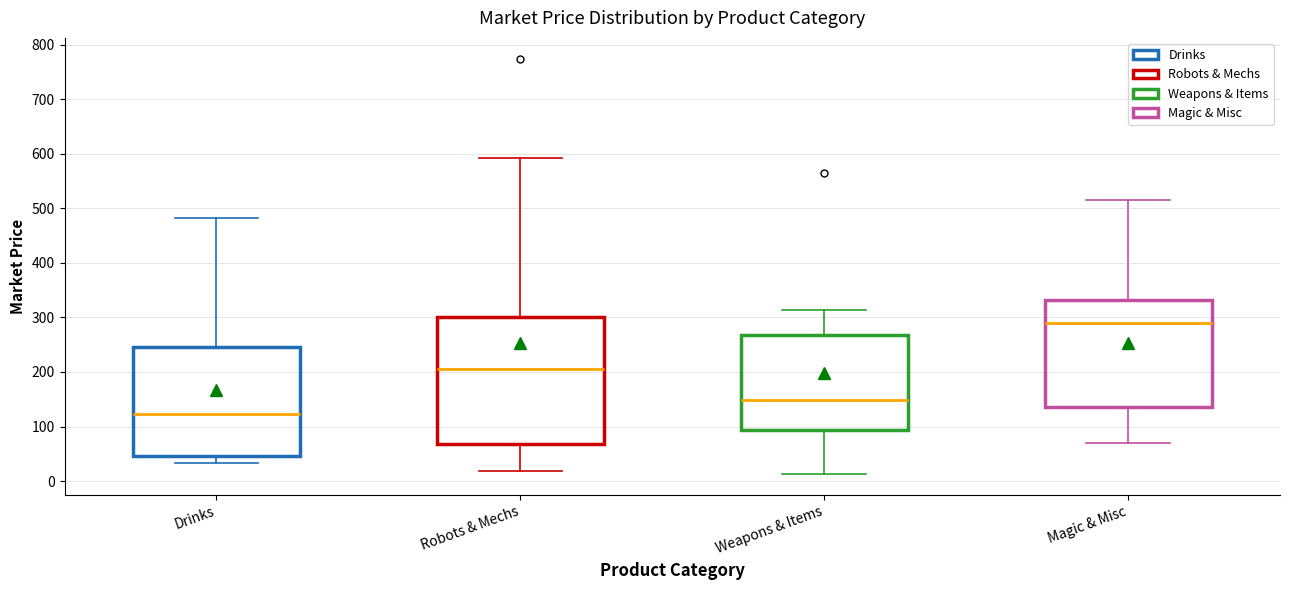

Reading left to right, transcribe this box plot: for each box, give where its median line is, the range the box spans, and where its two whiskers end, as read against the y-axis. The values are not printed on the chart, so give them approximately, as read against the axis.

Drinks: median 120, box 50 to 250, whiskers 30 to 480
Robots & Mechs: median 210, box 70 to 300, whiskers 20 to 590
Weapons & Items: median 150, box 90 to 270, whiskers 10 to 310
Magic & Misc: median 290, box 140 to 330, whiskers 70 to 520